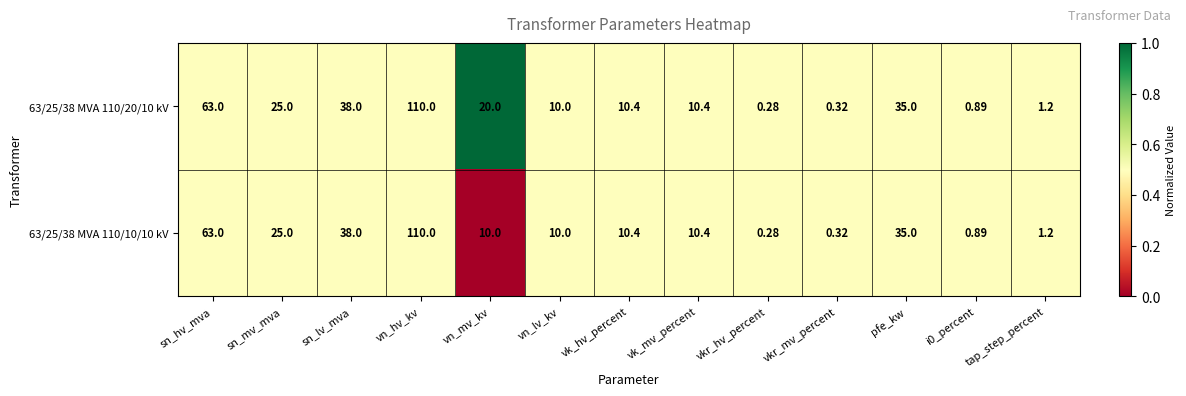

Where does the 63/25/38 MVA 110/10/10 kV series first go above 10?

sn_hv_mva